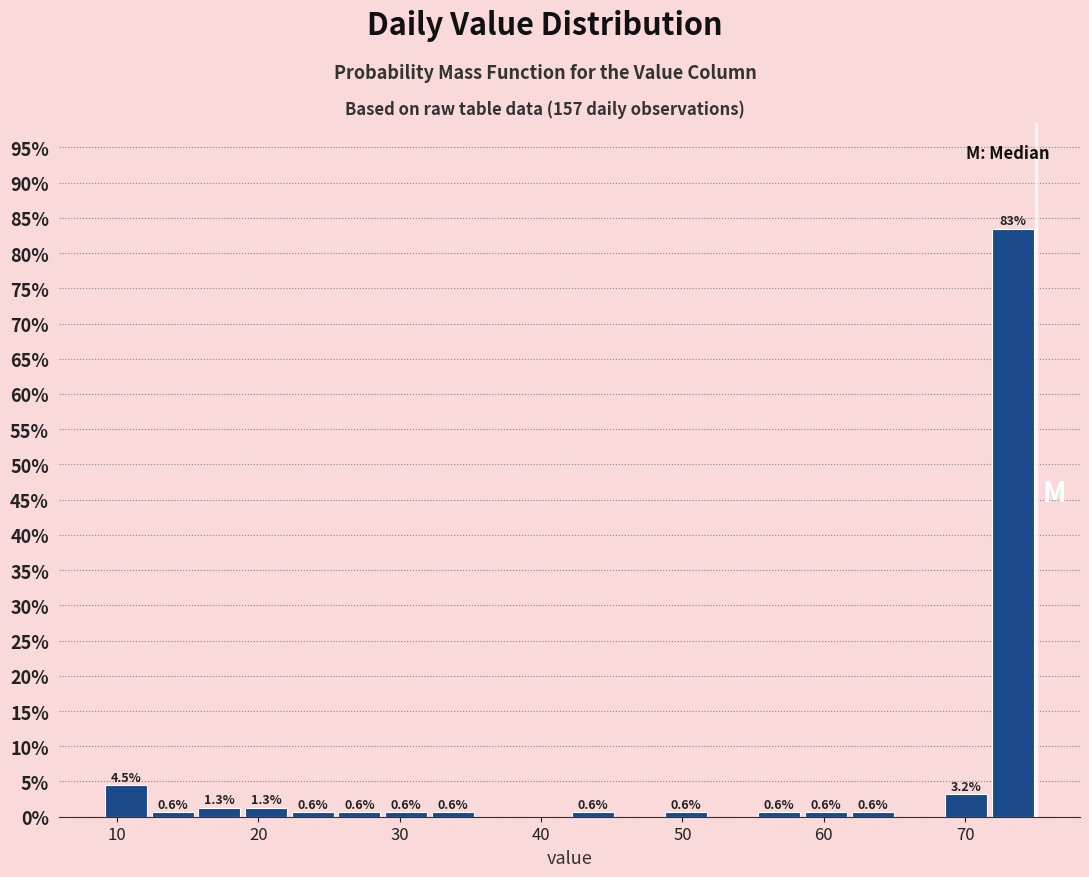

Around what value on the x-axis is the tallest bar? Give the approximate position of its centre, as read against the axis.

73